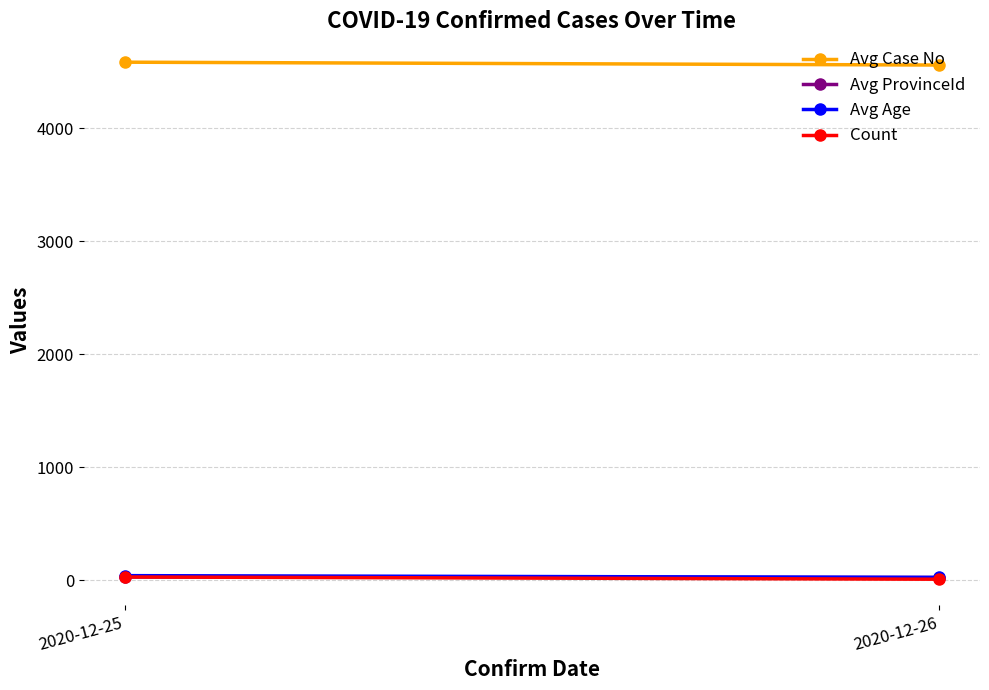

What is the approximate value of Avg Age at 2020-12-25?

41.7